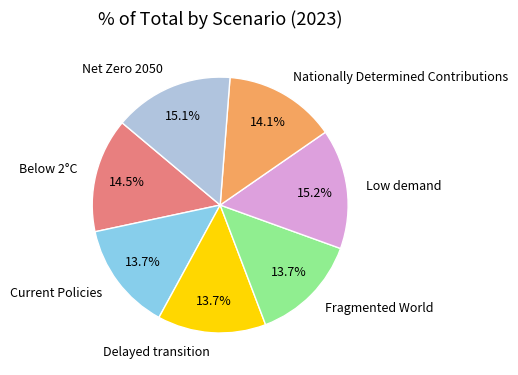

How much of the chart is everything except Current Policies?

86.3%